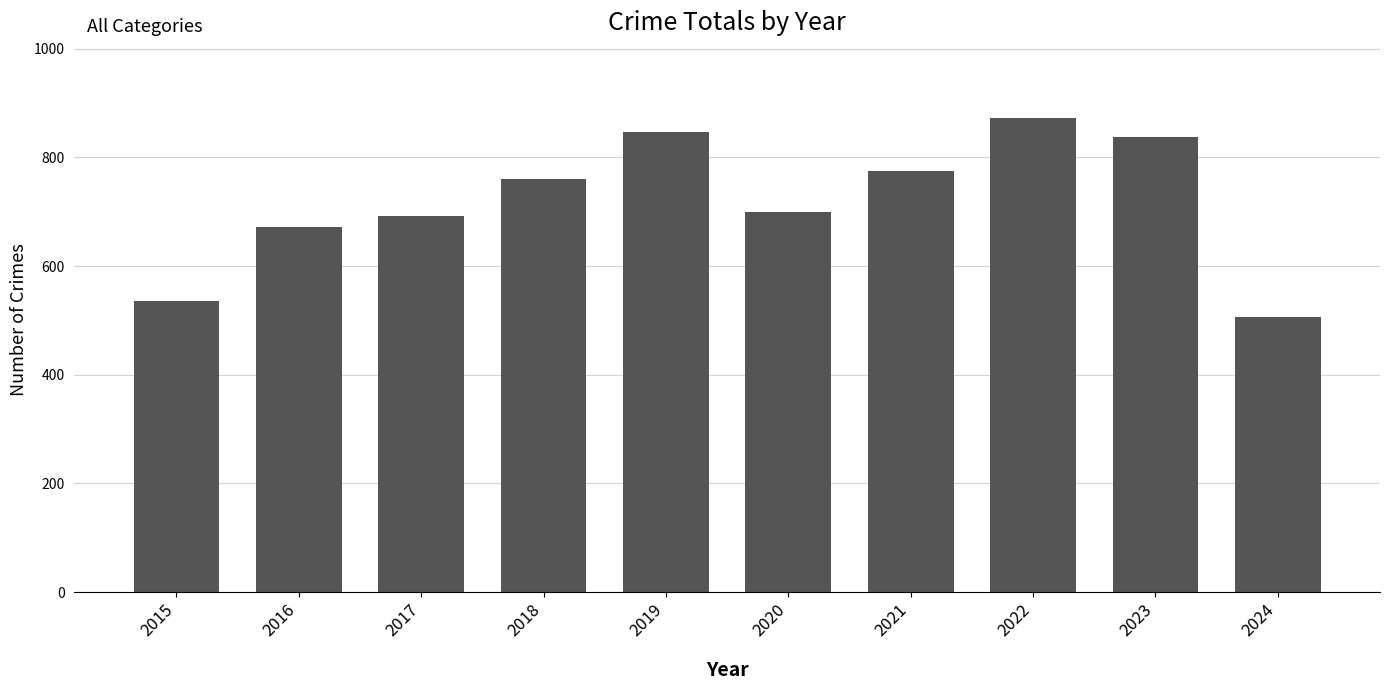

Reading left to right, extract all data points from this chart.

535	672	692	761	847	700	775	873	838	507